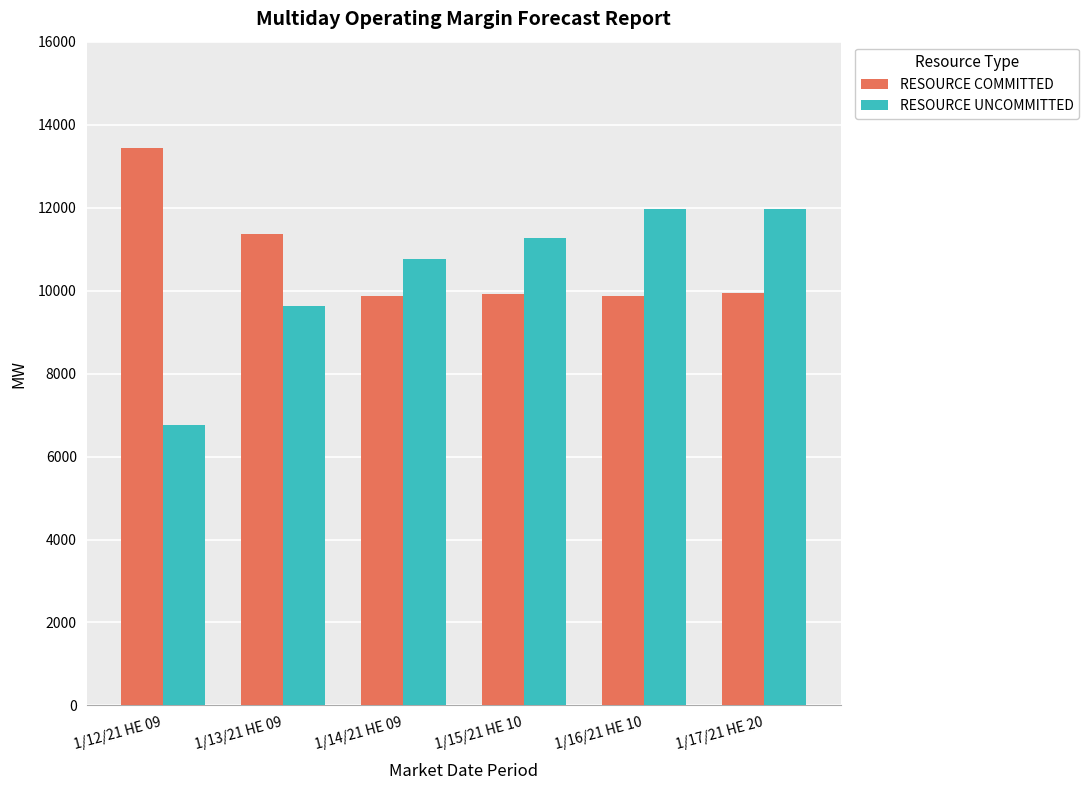

How many data points in RESOURCE COMMITTED are above 9942?

3